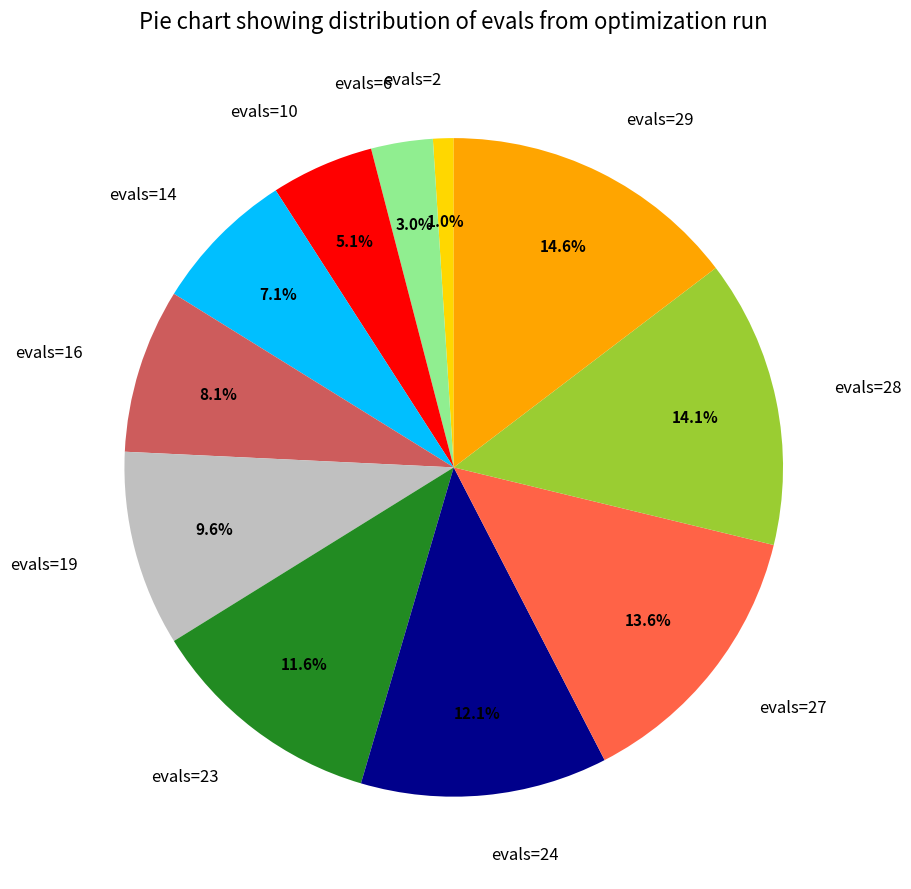

Between evals=23 and evals=6, which is larger?

evals=23